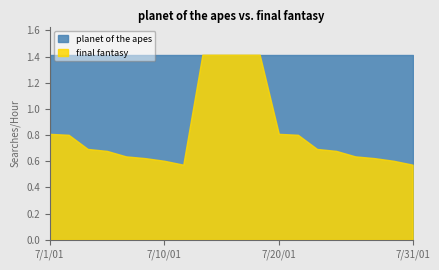

Does the chart display data point markers on the line(s)?

No